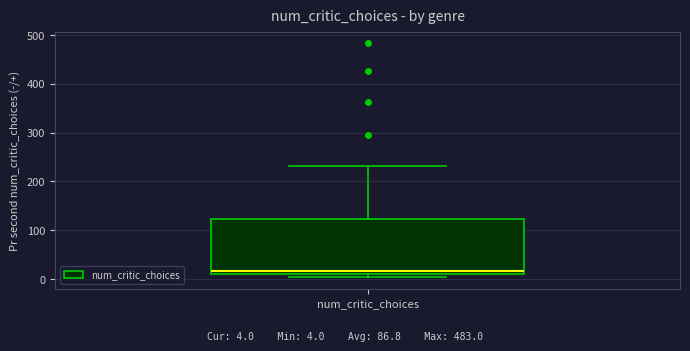

Where does the median line of the box for num_critic_choices sit on the y-axis? The values are not printed on the chart, so give them approximately, as read against the axis.

20